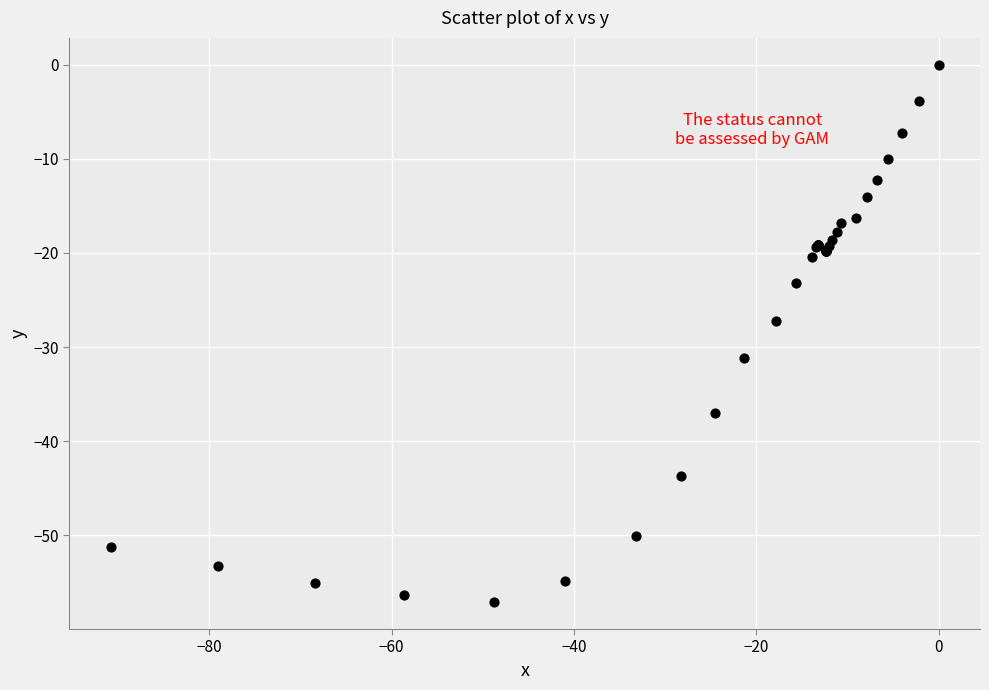

What Y value in the scatter plot is closest to -28?

-27.2